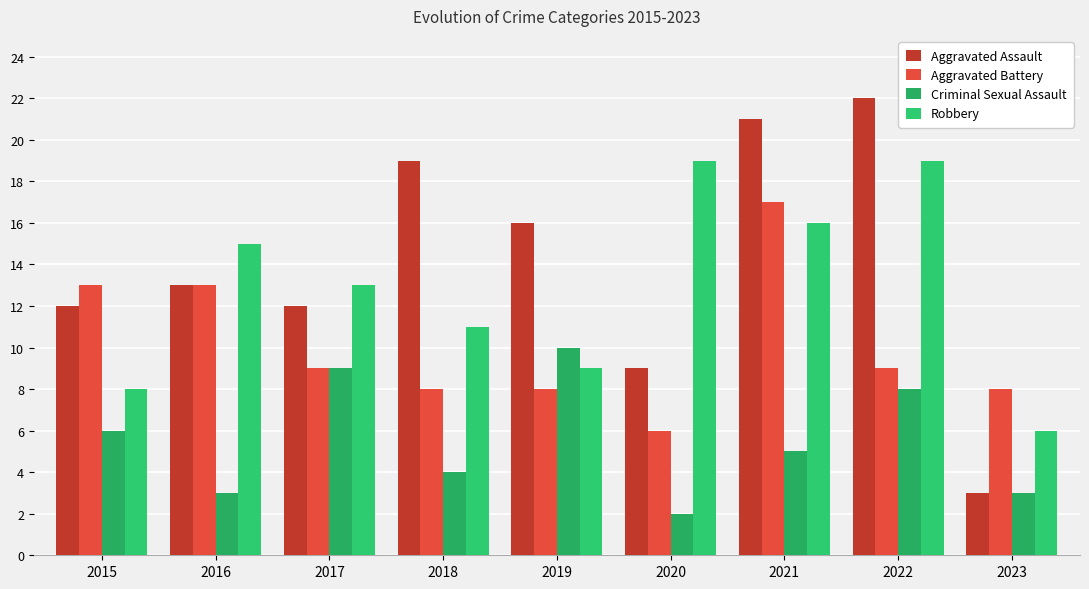

Where is Robbery nearest to the value 12?

2017